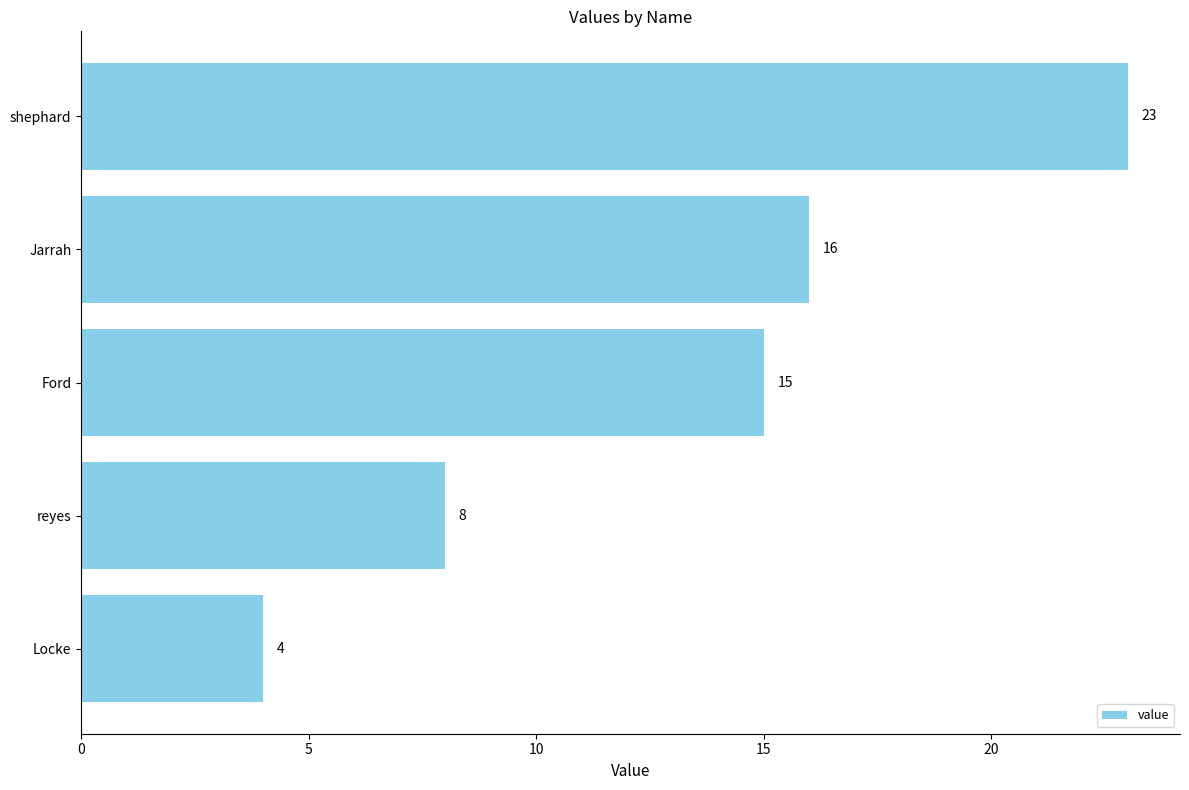

List the labels in order of value, largest first.

shephard, Jarrah, Ford, reyes, Locke